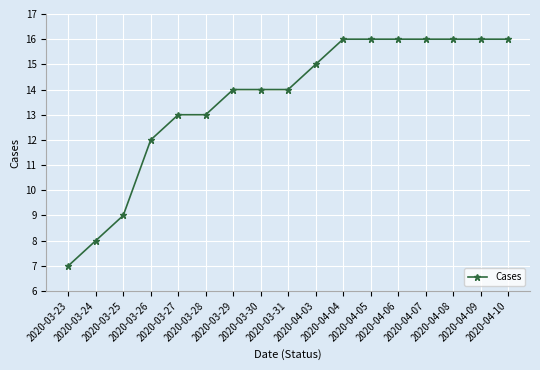

What is the average value?

14